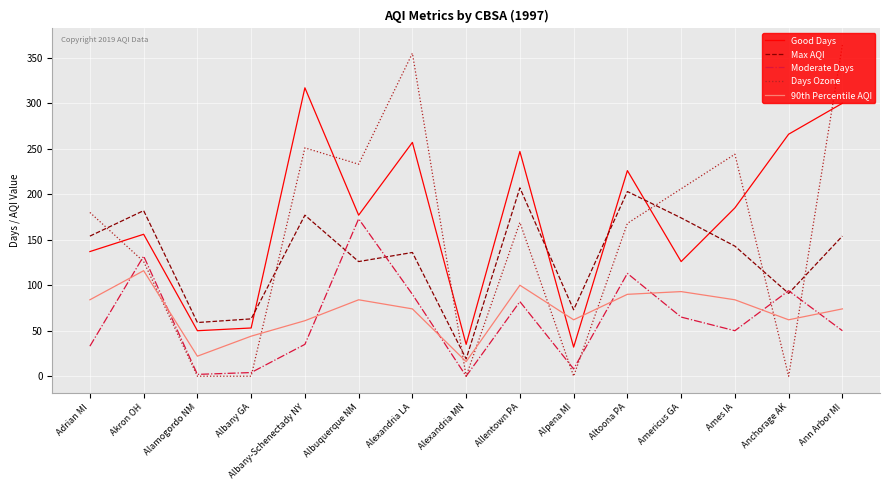

What is the spread (max minus min) of values at Akron OH?

66